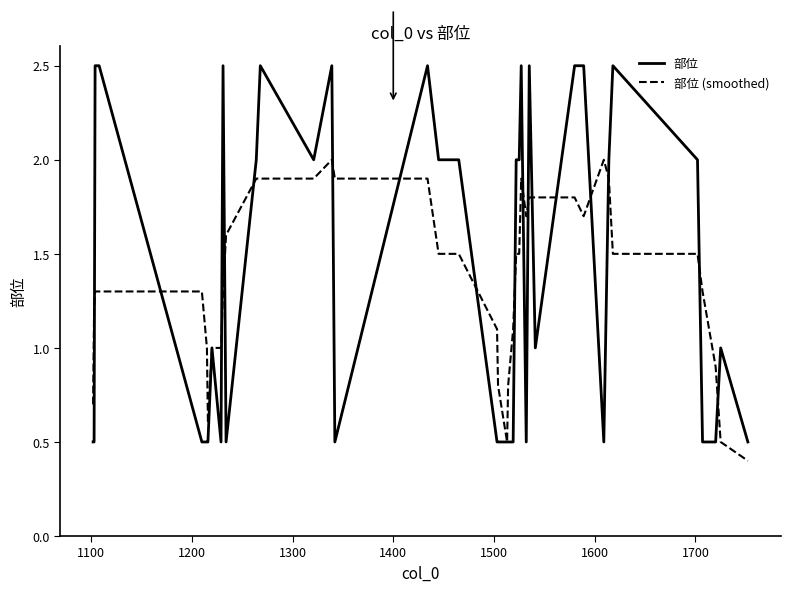

List the series in order of their peak value, highest first.

部位, 部位 (smoothed)